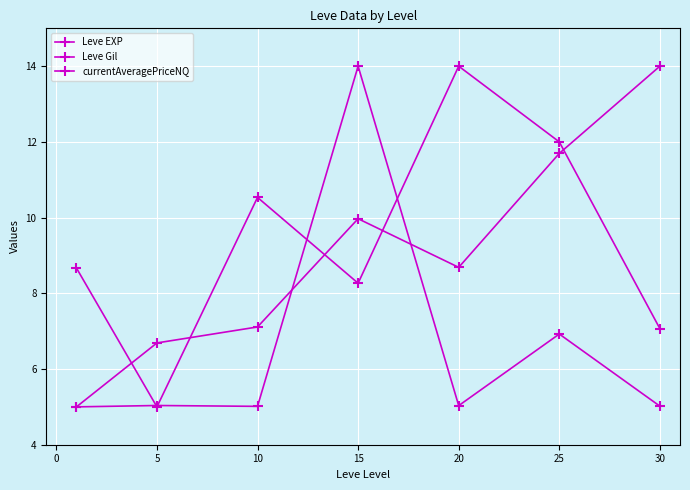

What is the maximum value shown in the chart?

14.0